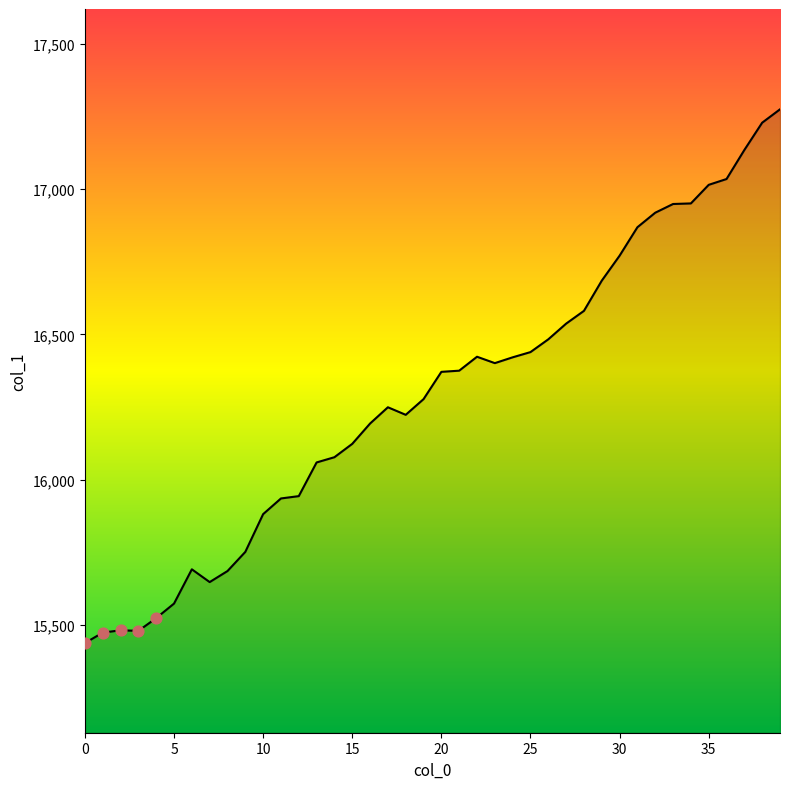

What is the difference between the maximum and minimum values?

1838